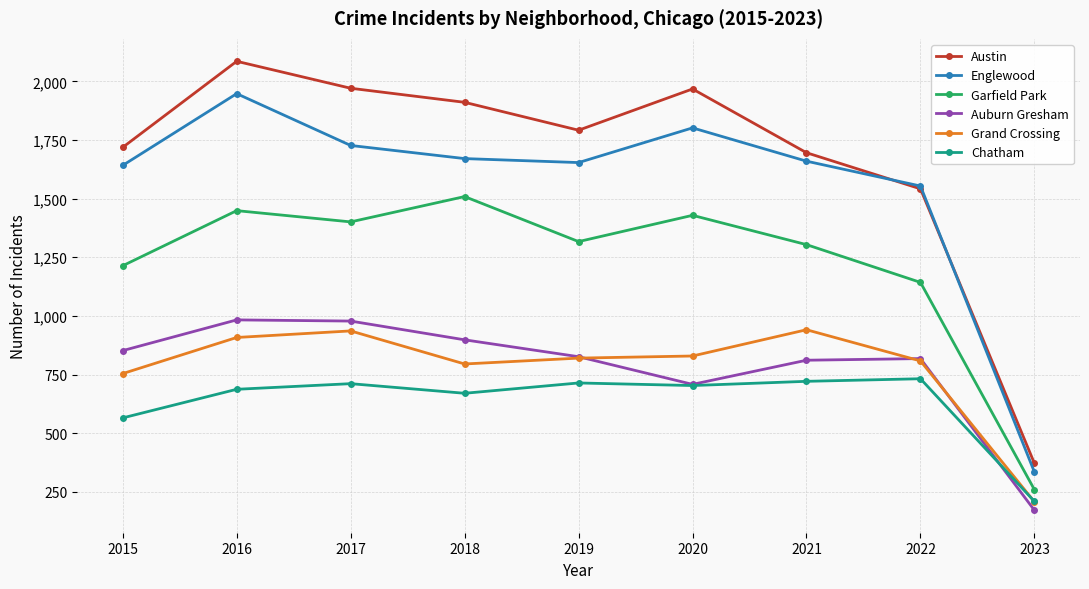

True or false: Austin and Garfield Park cross at least once.

False